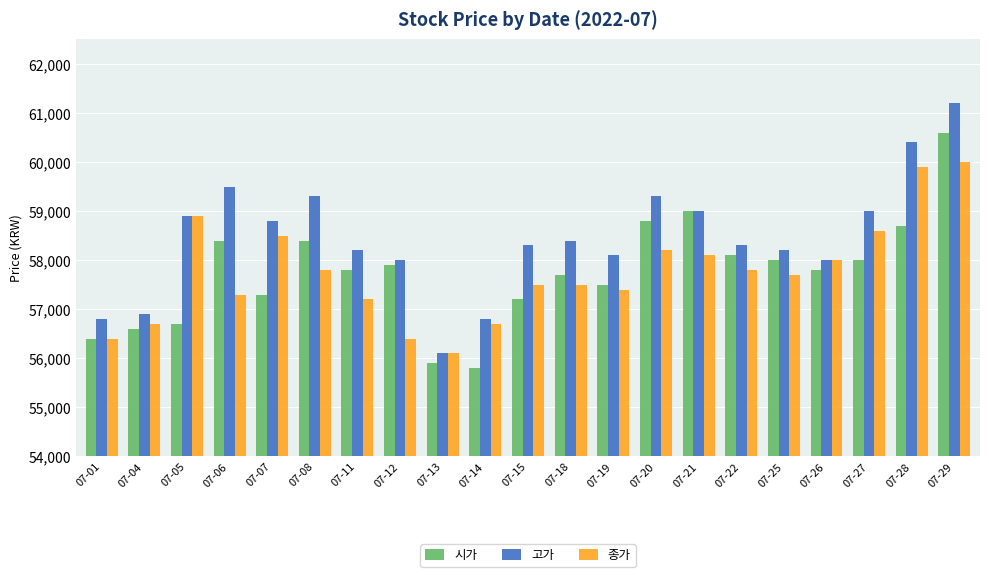

How many bars are there in each group?

3